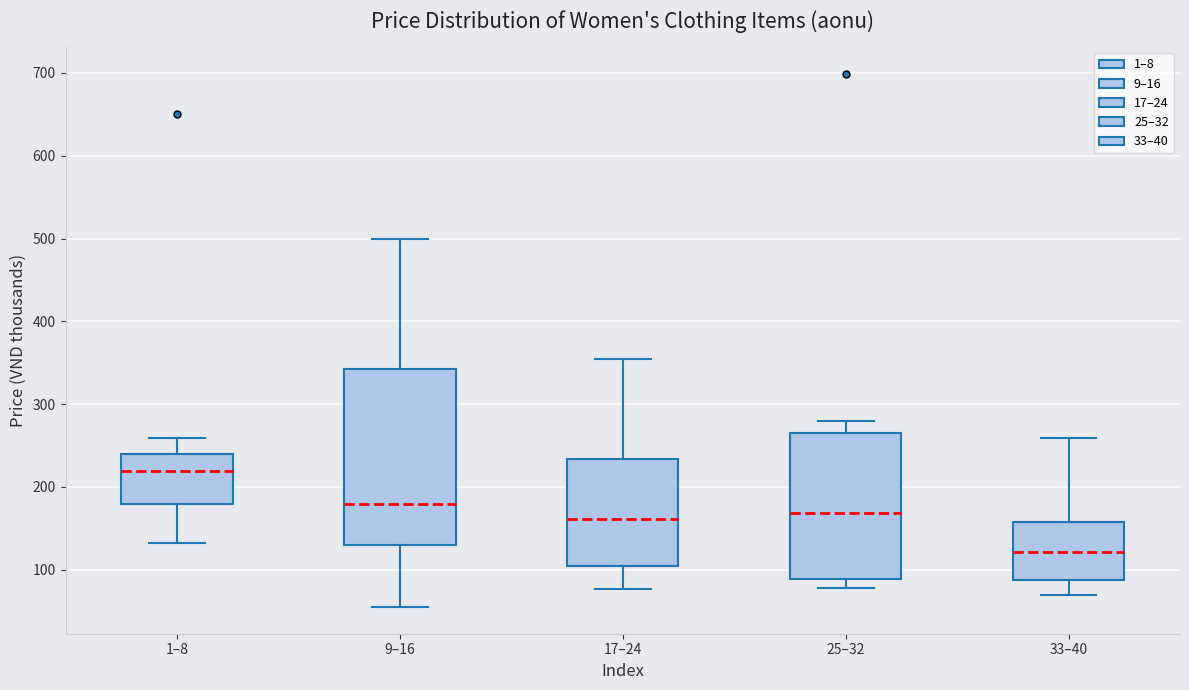

Reading left to right, transcribe this box plot: for each box, give where its median line is, the range the box spans, and where its two whiskers end, as read against the y-axis. The values are not printed on the chart, so give them approximately, as read against the axis.

1–8: median 220, box 180 to 240, whiskers 130 to 260
9–16: median 180, box 130 to 340, whiskers 60 to 500
17–24: median 160, box 100 to 230, whiskers 80 to 360
25–32: median 170, box 90 to 260, whiskers 80 to 280
33–40: median 120, box 90 to 160, whiskers 70 to 260